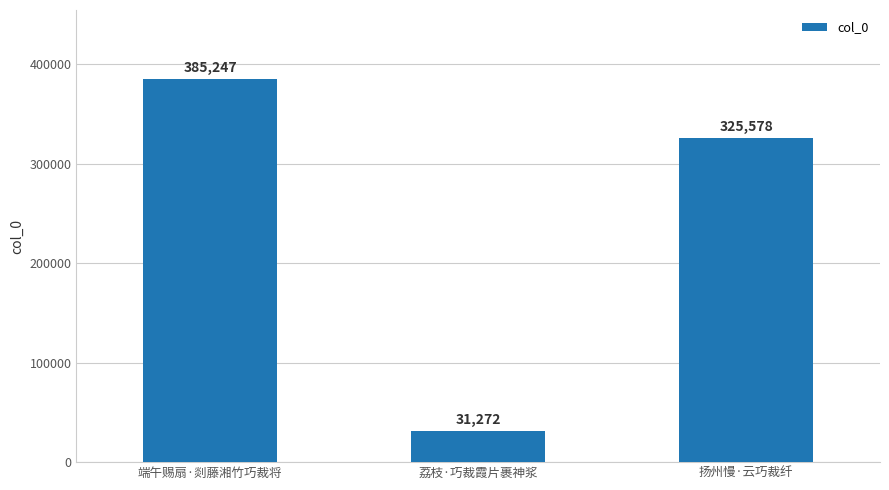

Does the chart contain any negative values?

No